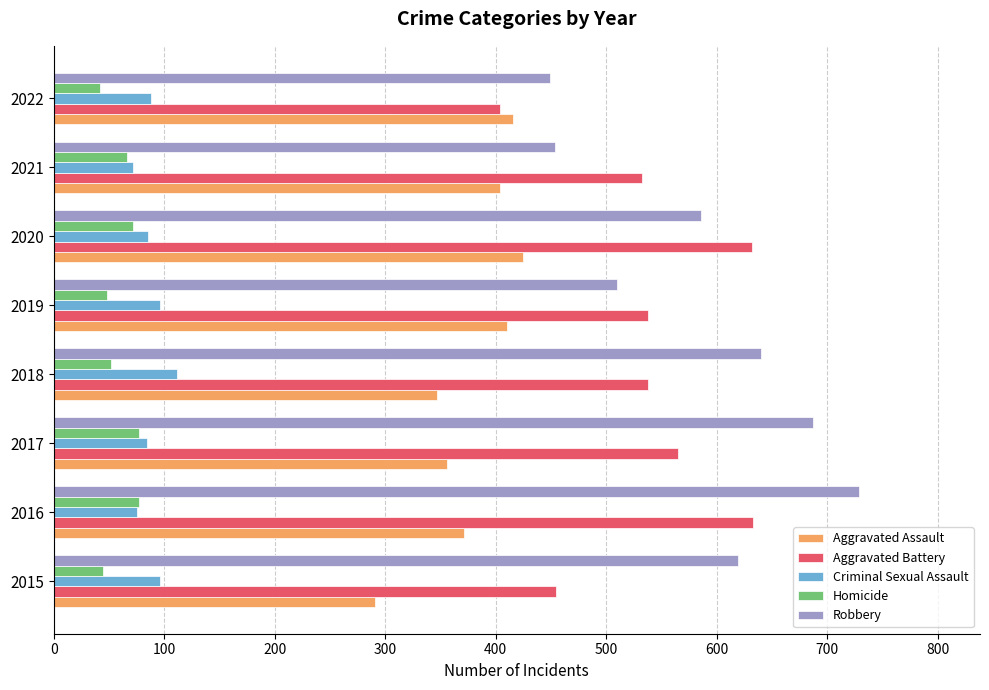

What are all the series names shown in the legend?

Aggravated Assault, Aggravated Battery, Criminal Sexual Assault, Homicide, Robbery